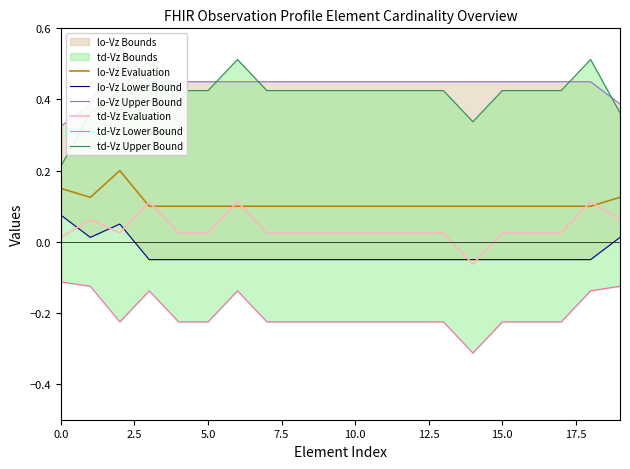

After their last crossing, which series has the higher values: lo-Vz Evaluation or td-Vz Evaluation?

lo-Vz Evaluation